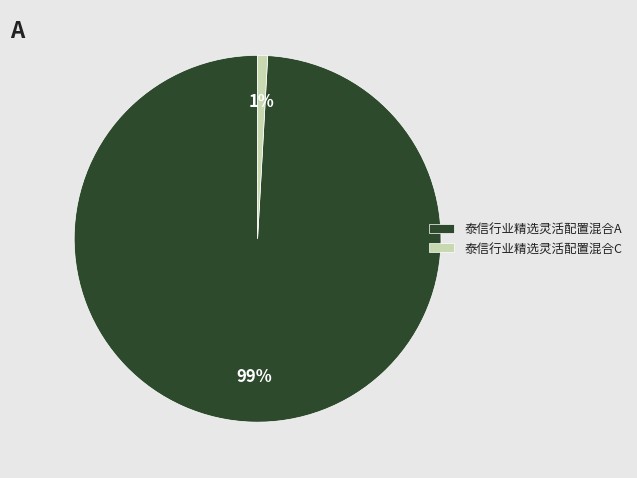

What is the smallest slice in the pie chart?

泰信行业精选灵活配置混合C